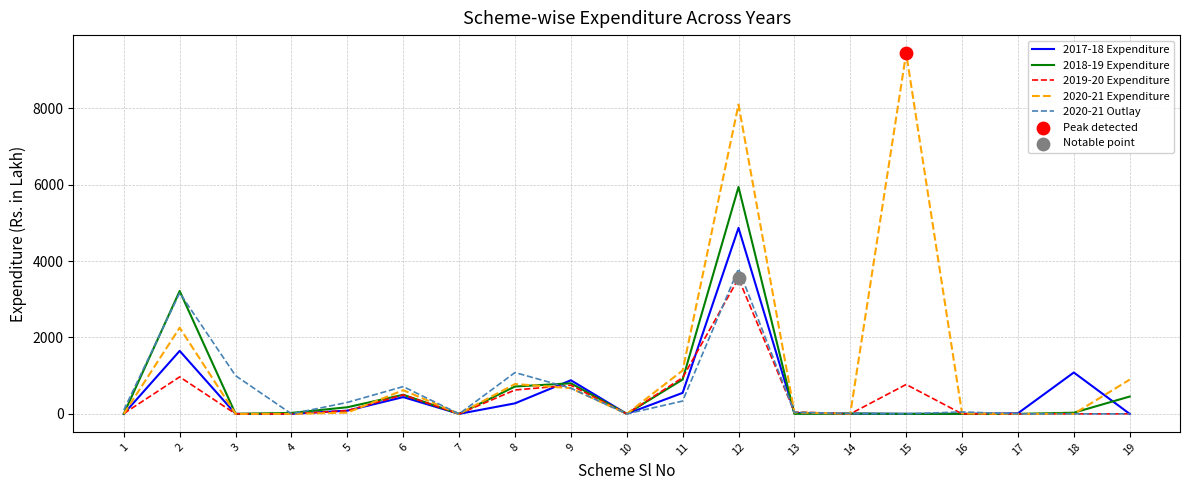

What is the total value across all series at 13?

150.2